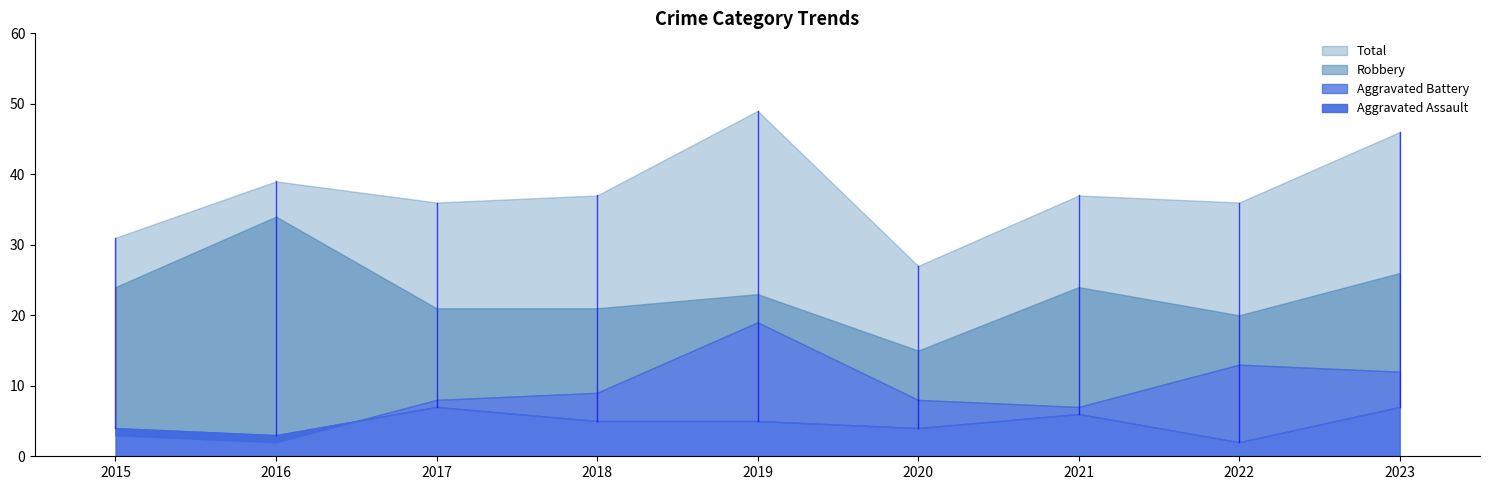

Does the chart have visible grid lines?

No